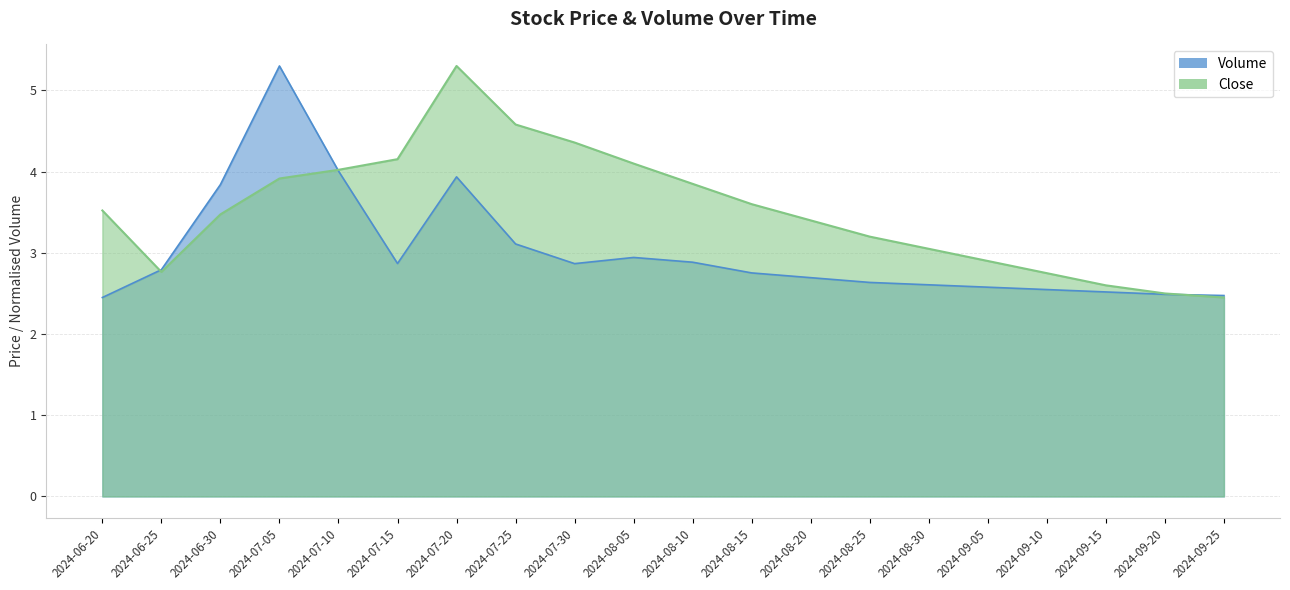

What is the total value across all series at 2024-09-10?

5.3